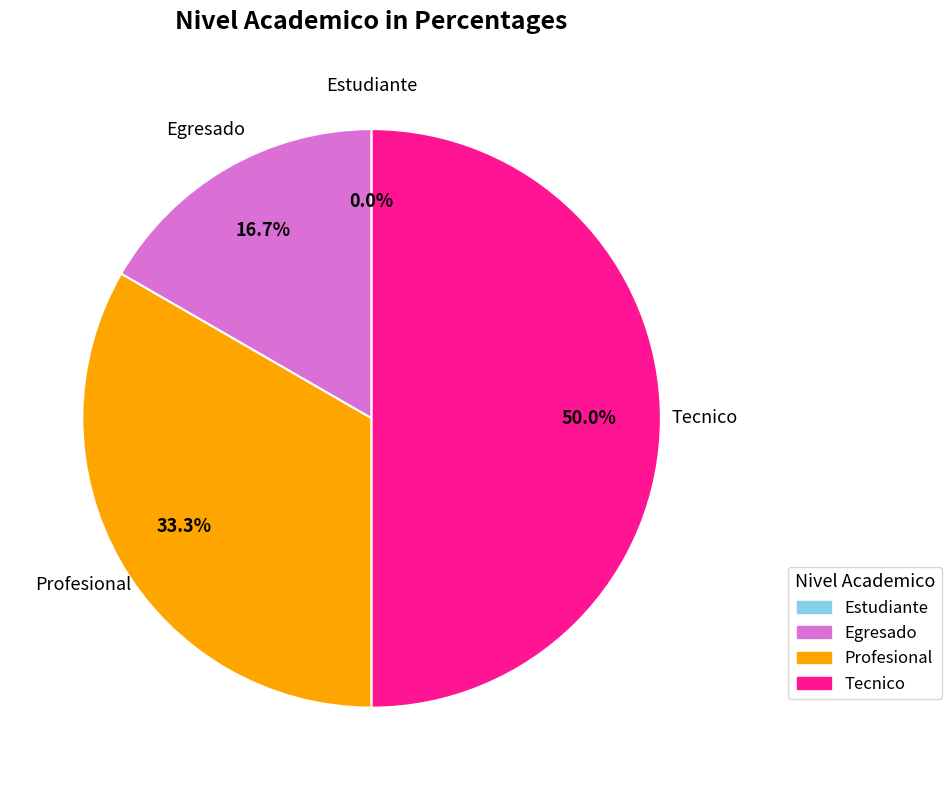

To the nearest percent, what portion does Profesional represent?

33%